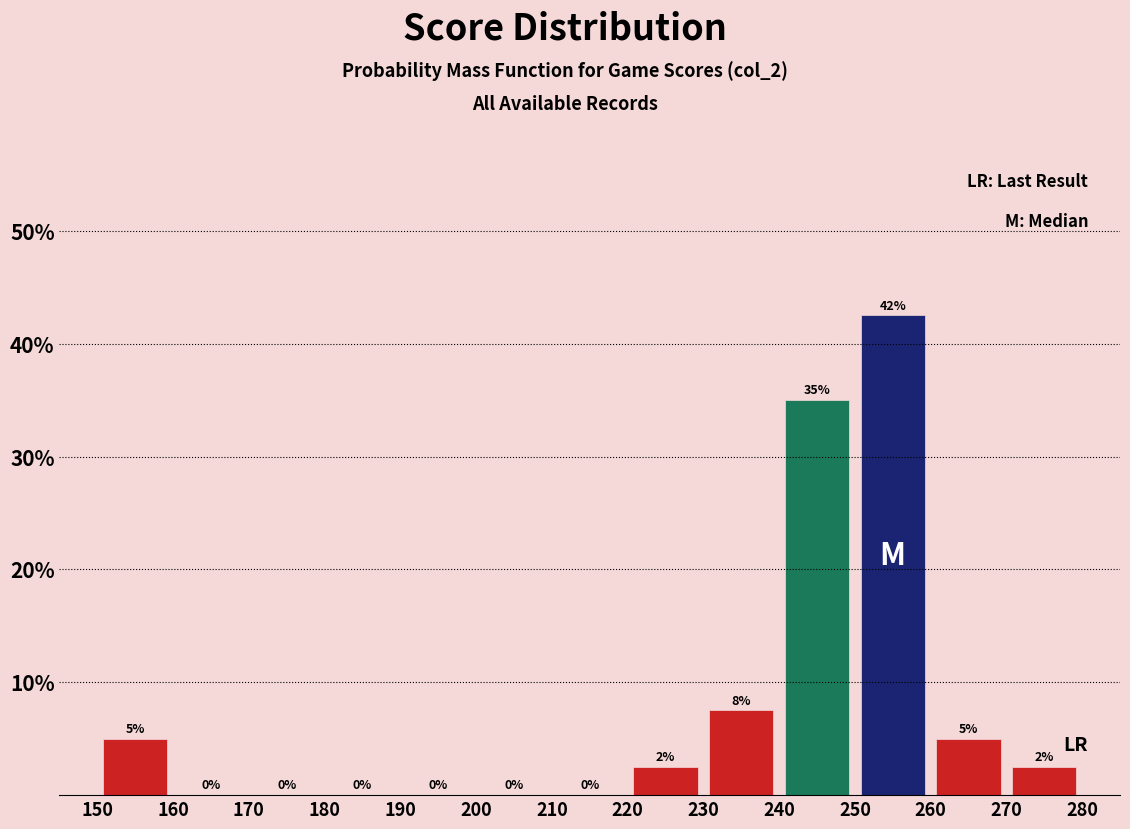

Which range on the x-axis has the tallest bar?

250 to 260